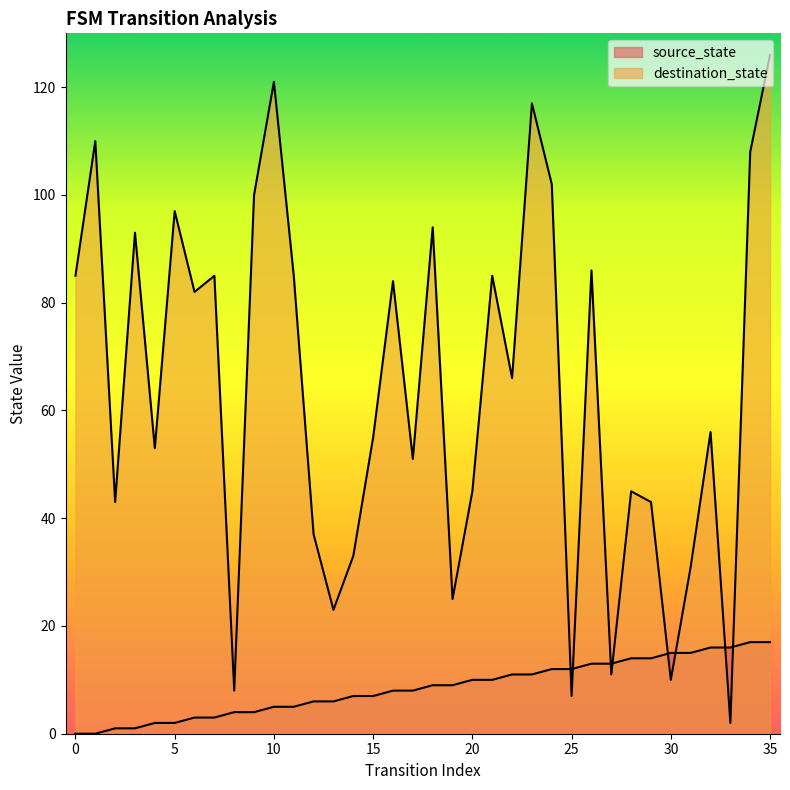

After their last crossing, which series has the higher values: source_state or destination_state?

destination_state